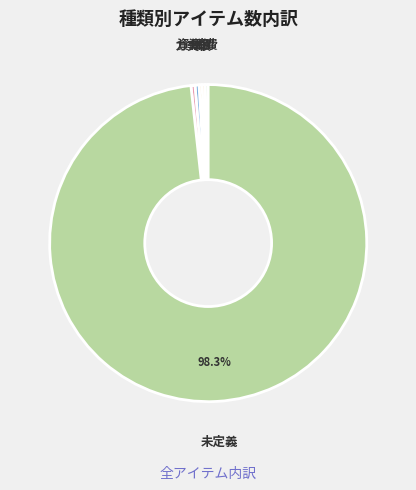

To the nearest percent, what is the average slice percentage?

17%